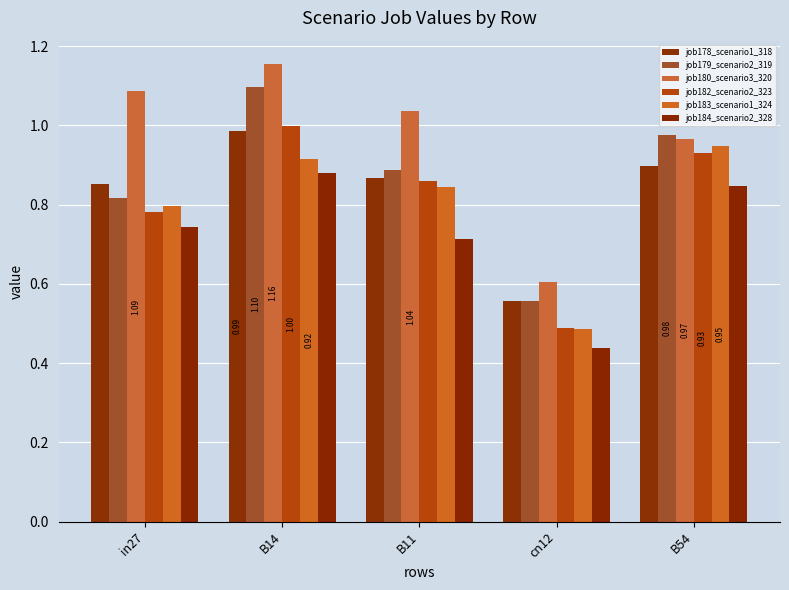

Is it true that job179_scenario2_319 equals 0.4 at B14?

False